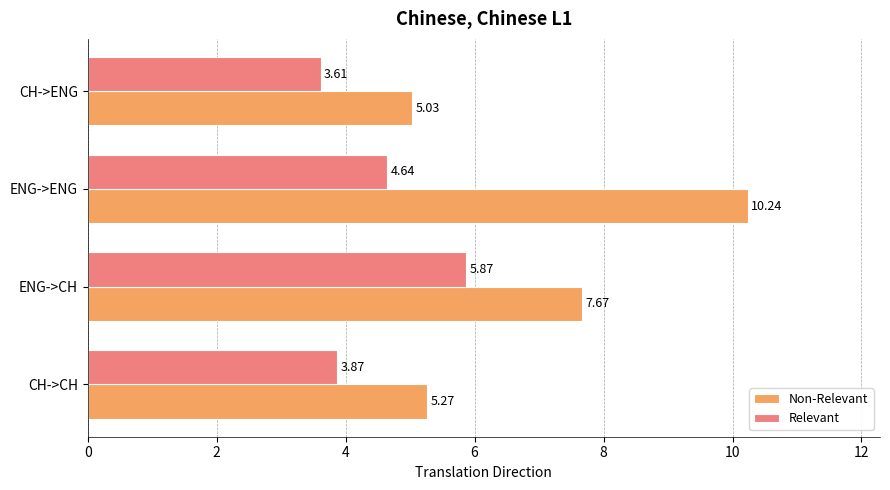

Which series has the largest total across all categories?

Non-Relevant